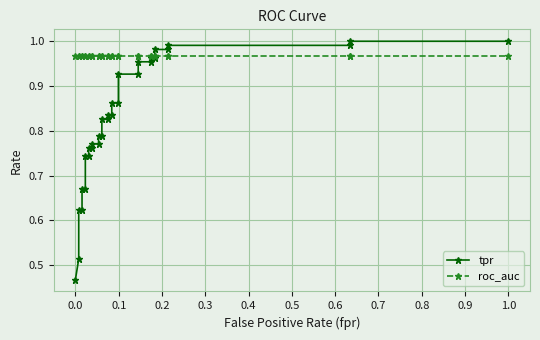

After their last crossing, which series has the higher values: roc_auc or tpr?

tpr